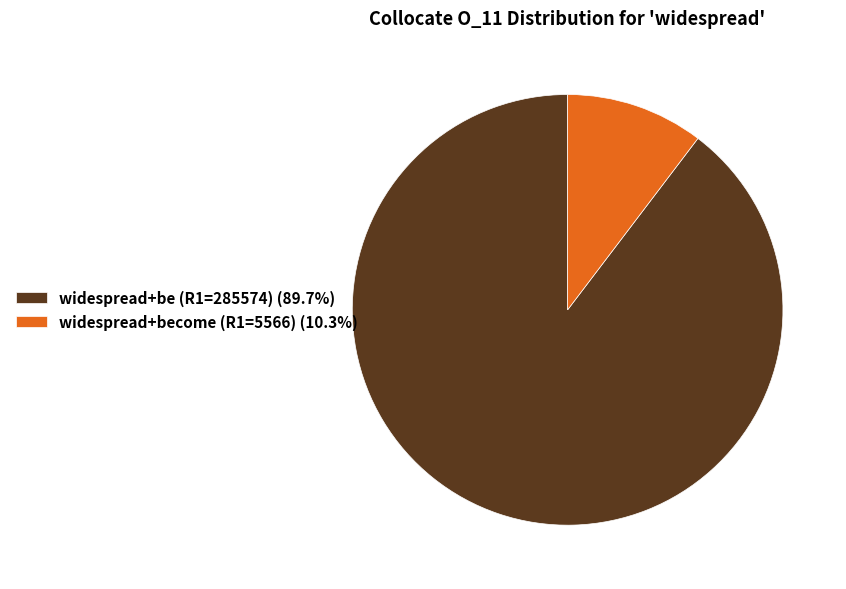

Is there a majority slice in this chart?

Yes